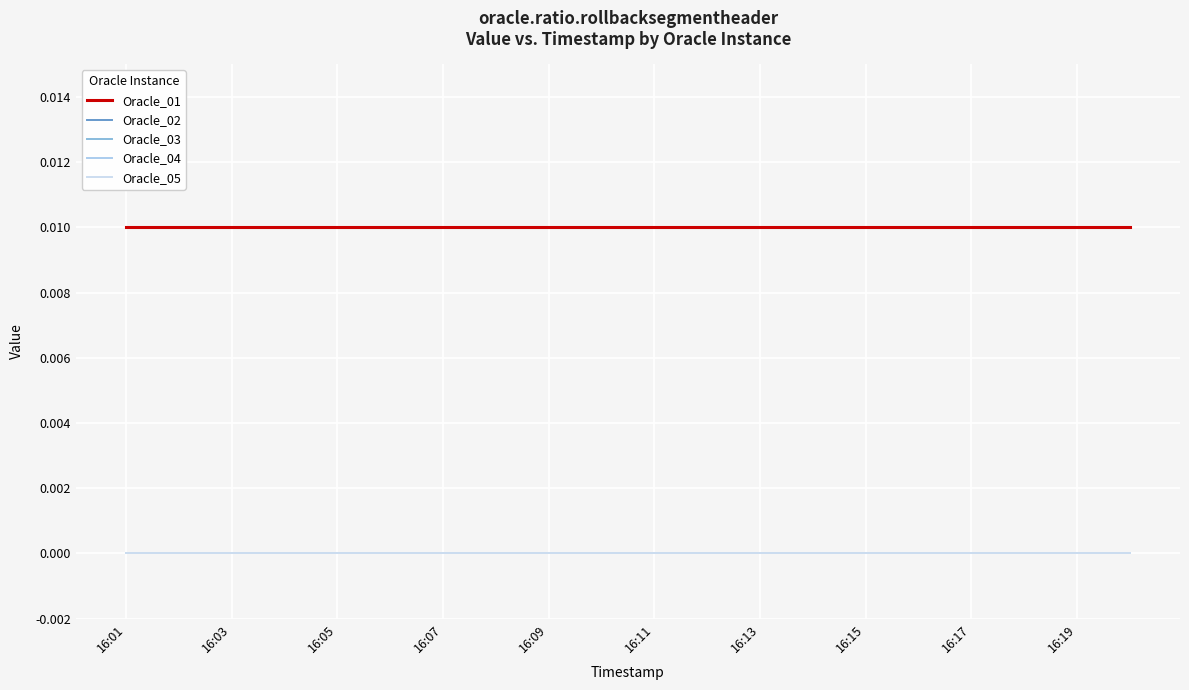

Does the chart display data point markers on the line(s)?

No